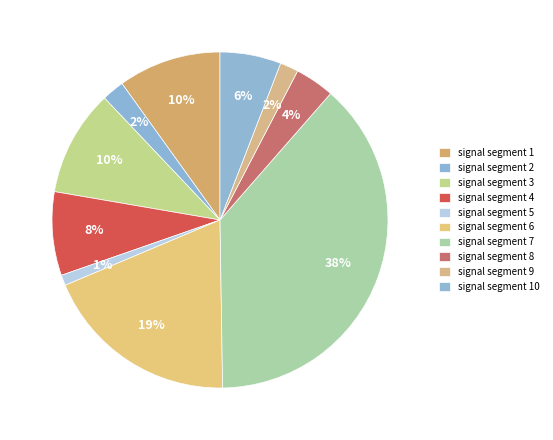

What percentage do signal segment 3 and signal segment 2 together represent?

12.4%